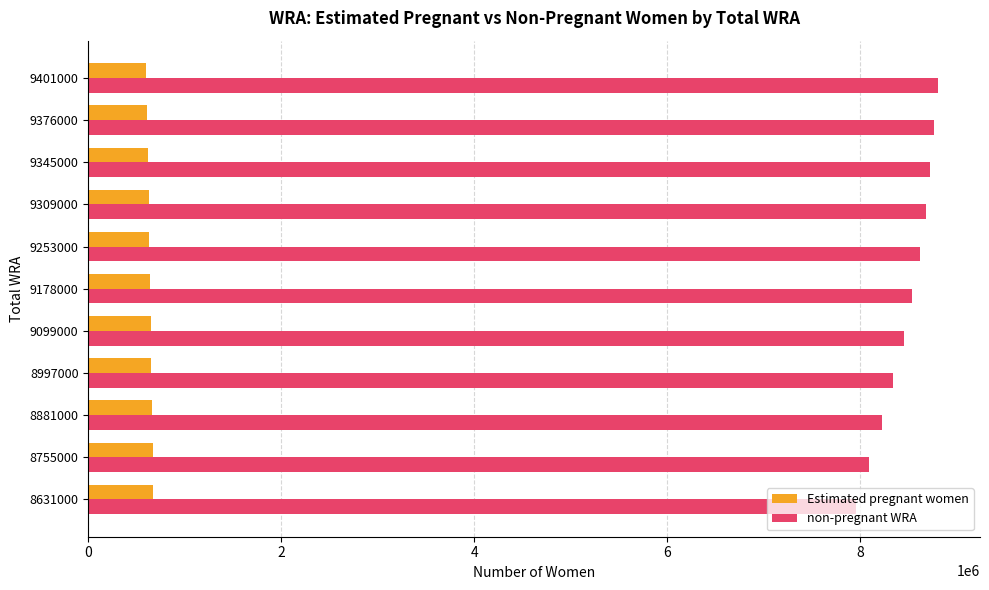

Which series has the widest spread of values?

non-pregnant WRA